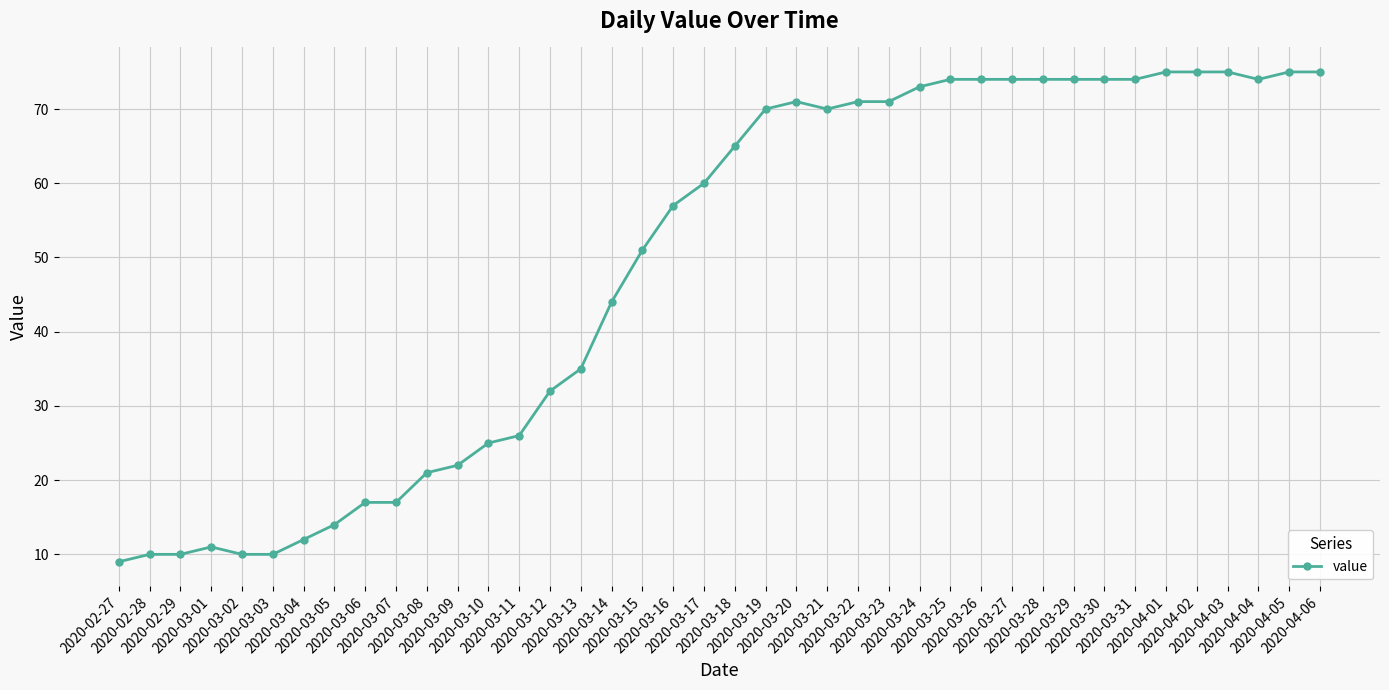

What is the minimum value shown in the chart?

9